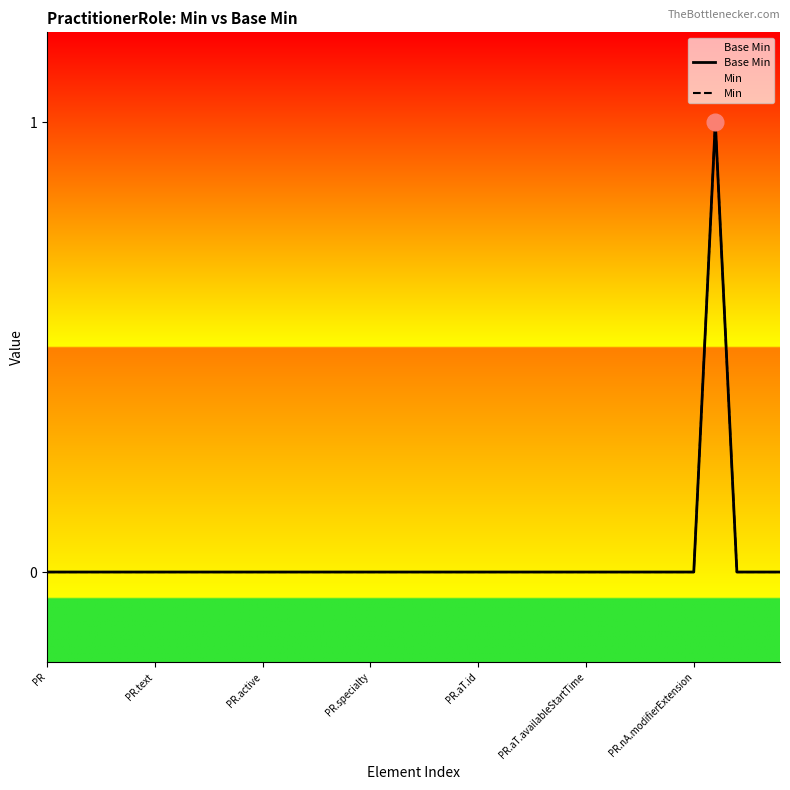

At which category is the sum across all series the highest?

31